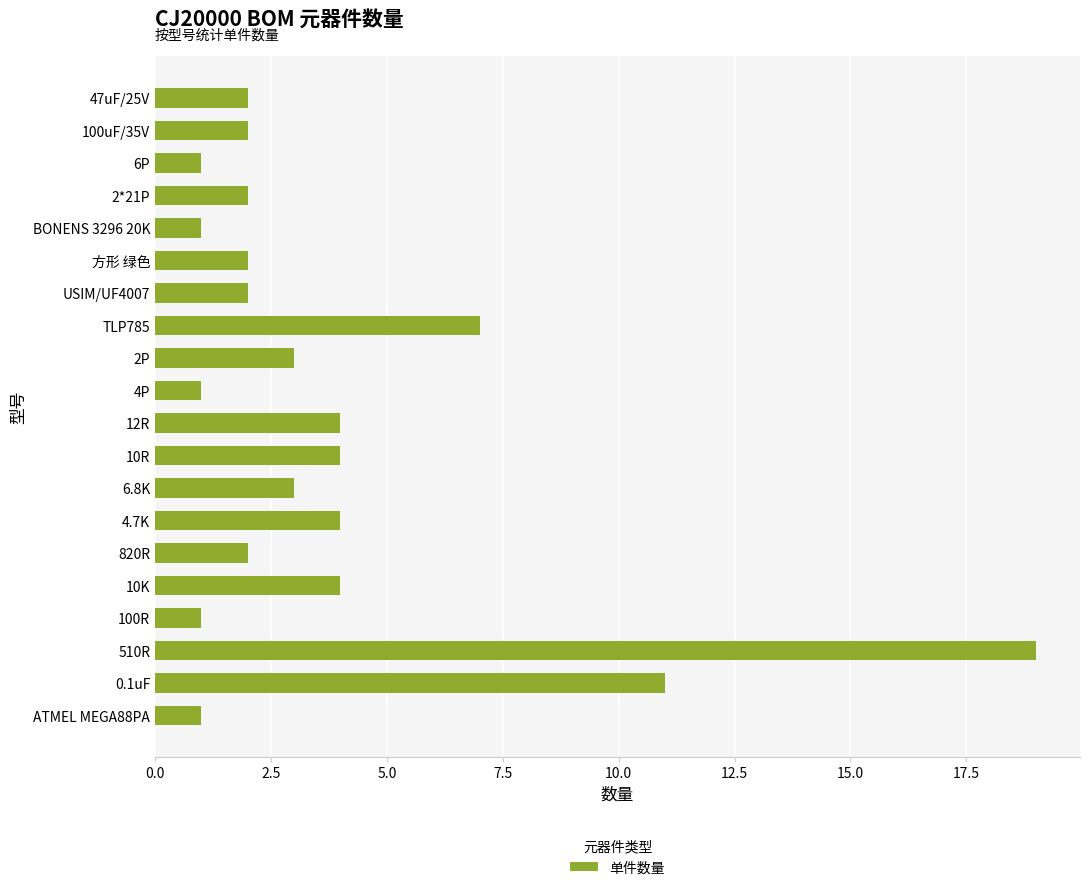

Approximately how many times larger is the value at 12R compared to 方形 绿色?

2.0